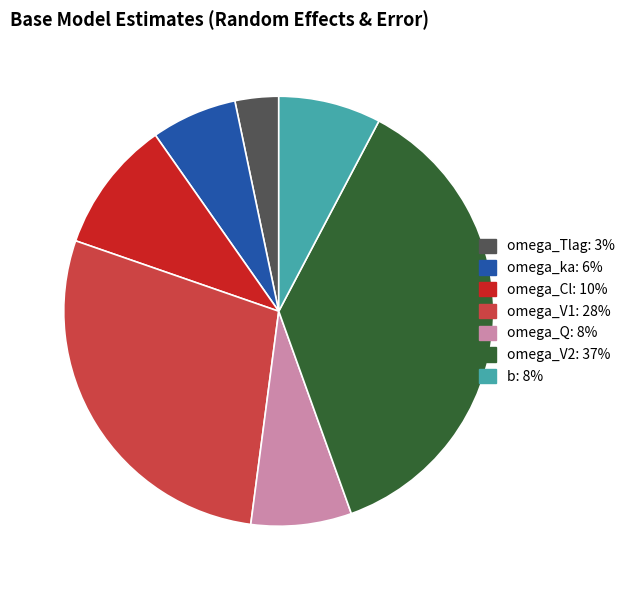

How many segments does this pie chart have?

7